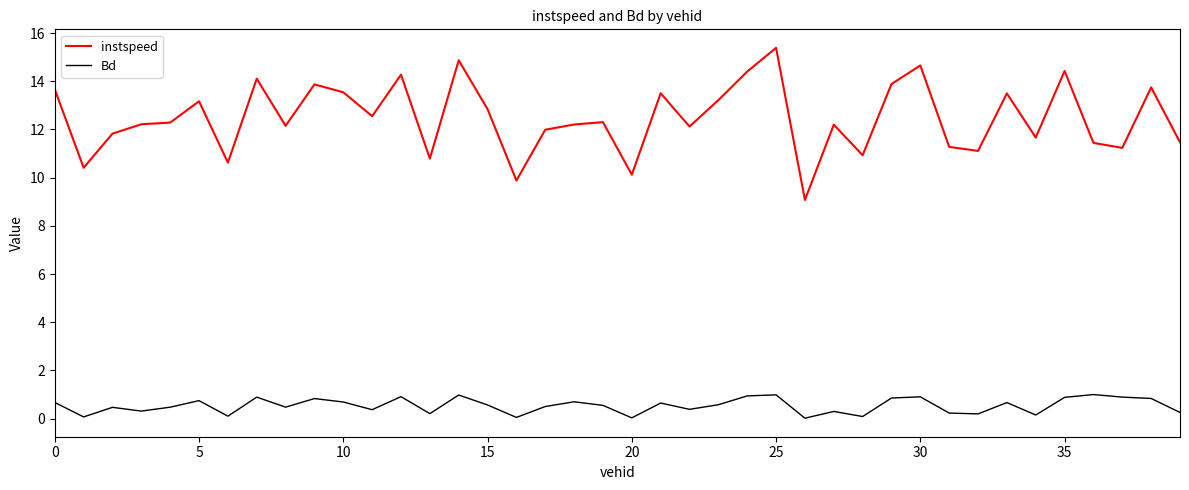

Which series has the largest total across all categories?

instspeed